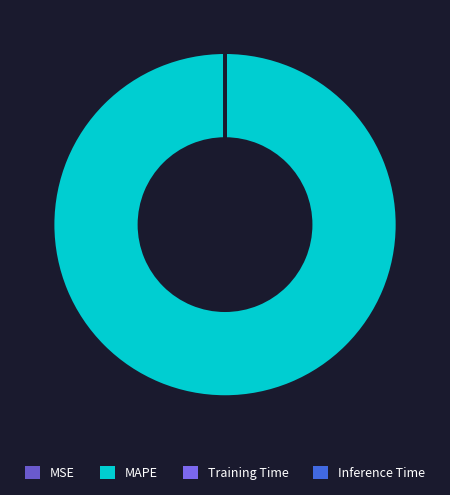

Does MSE represent more than half of the total?

No